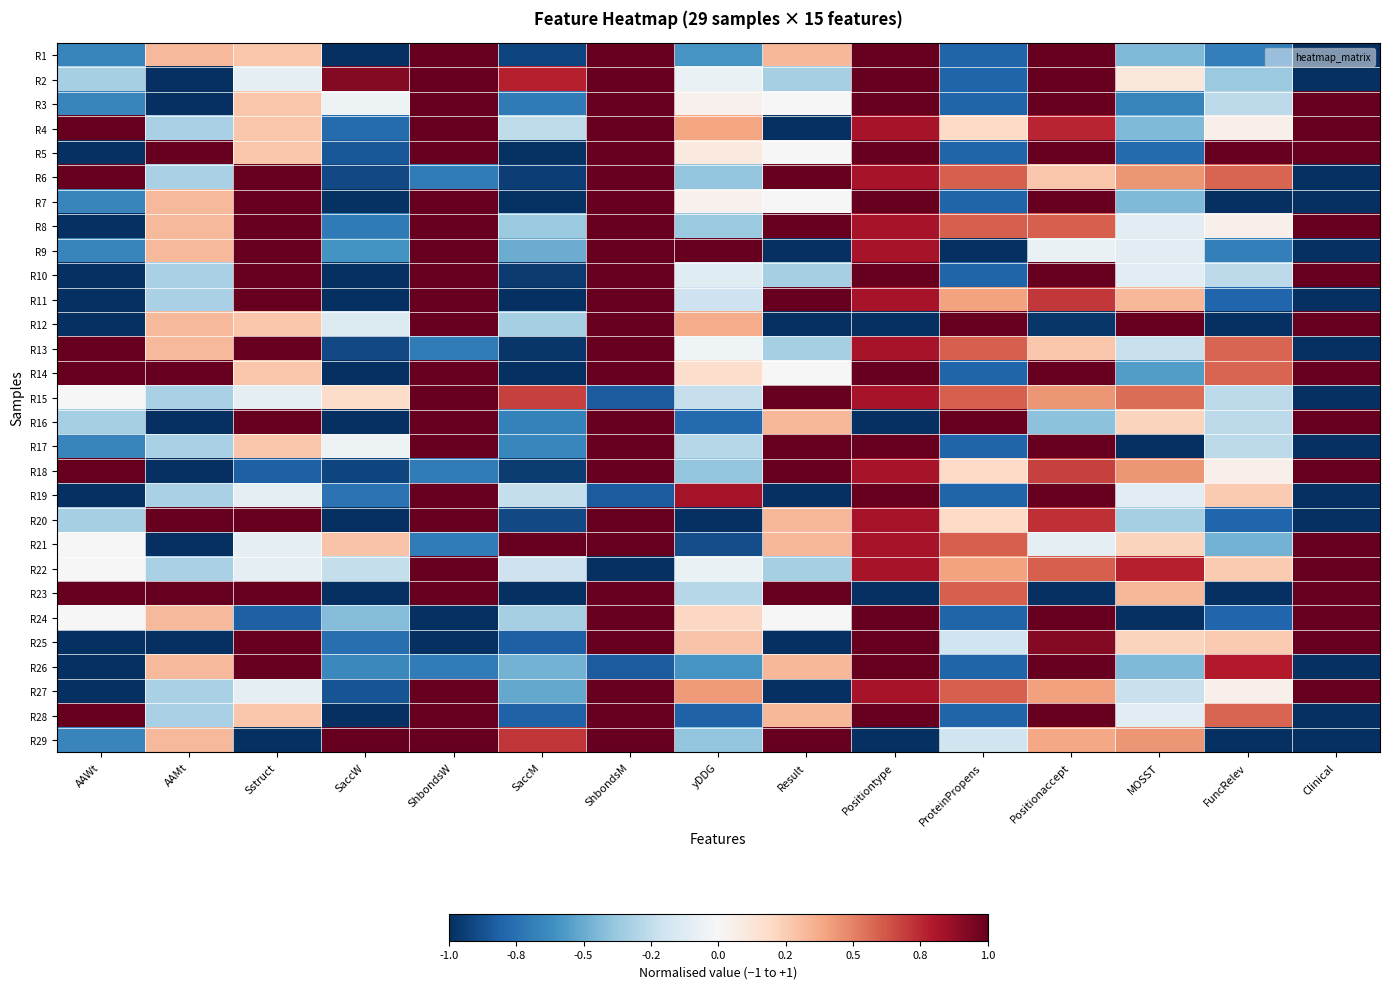

Which series has the largest total across all categories?

R8